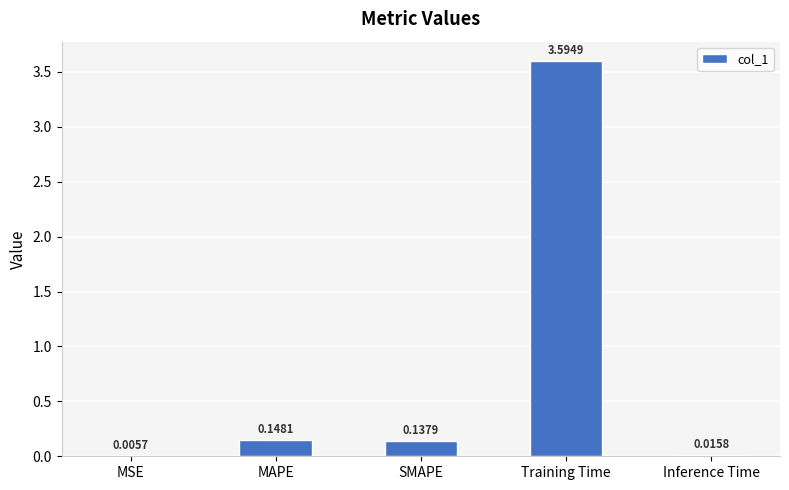

What is the sum of all values?

3.9